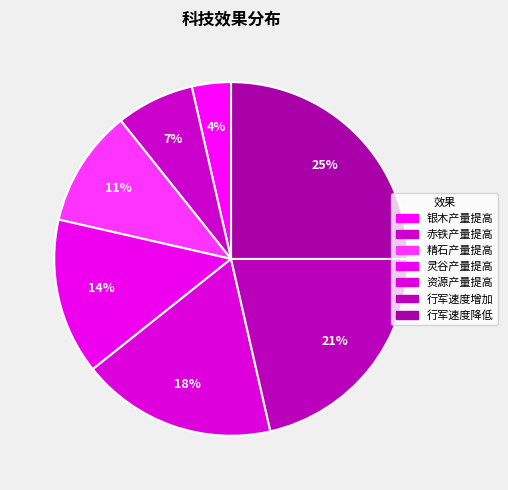

What portion of the pie excludes 行军速度降低?

75.0%